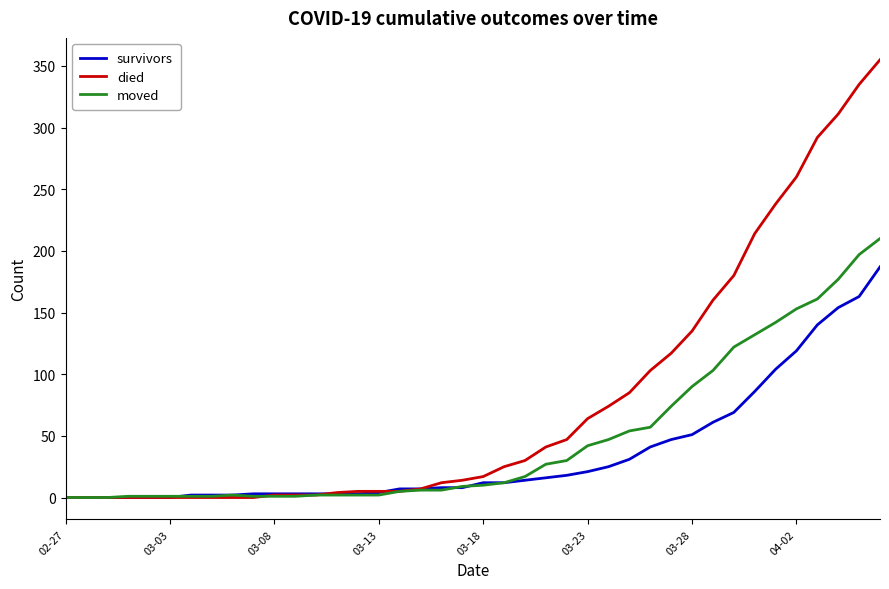

How many categories are shown in the chart?

40